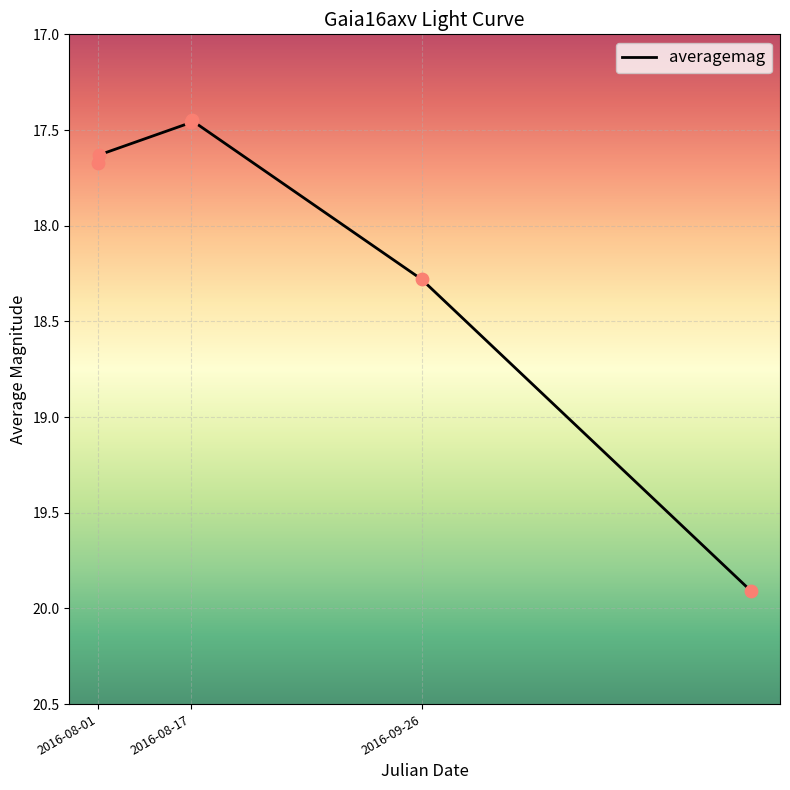

What is the maximum value shown in the chart?

19.9